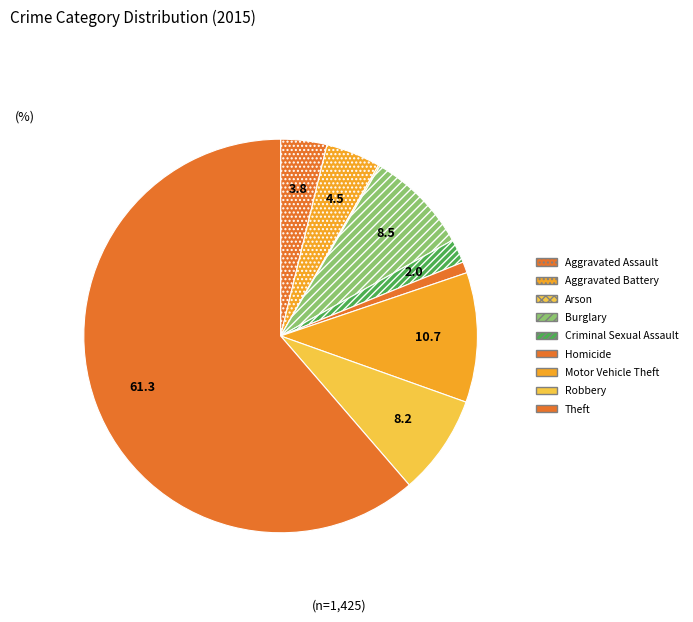

The Criminal Sexual Assault slice represents 2% of the pie. True or false?

True